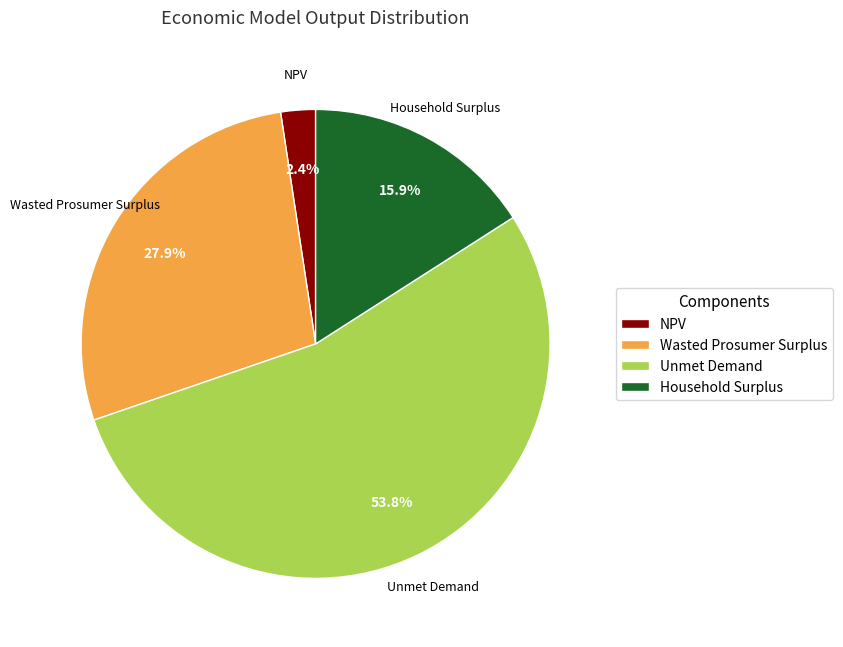

Is it true that Unmet Demand is 60% of the pie?

False